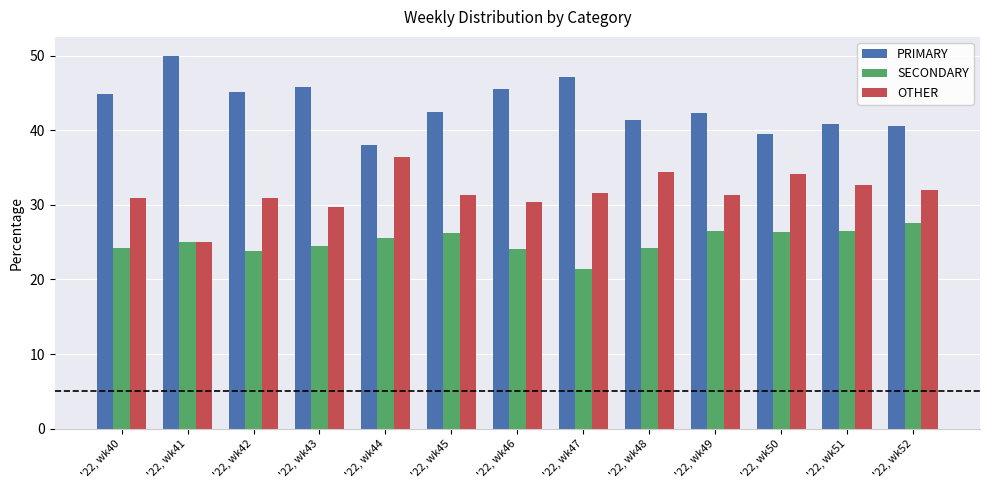

What is the minimum value shown in the chart?

21.4